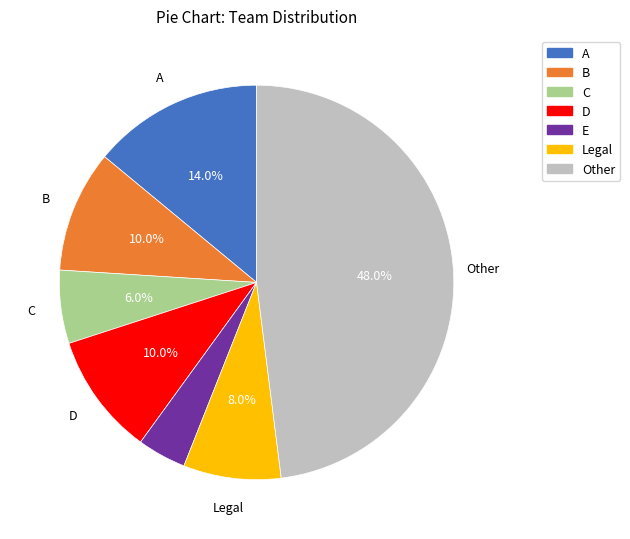

What portion of the pie excludes A?

86.0%